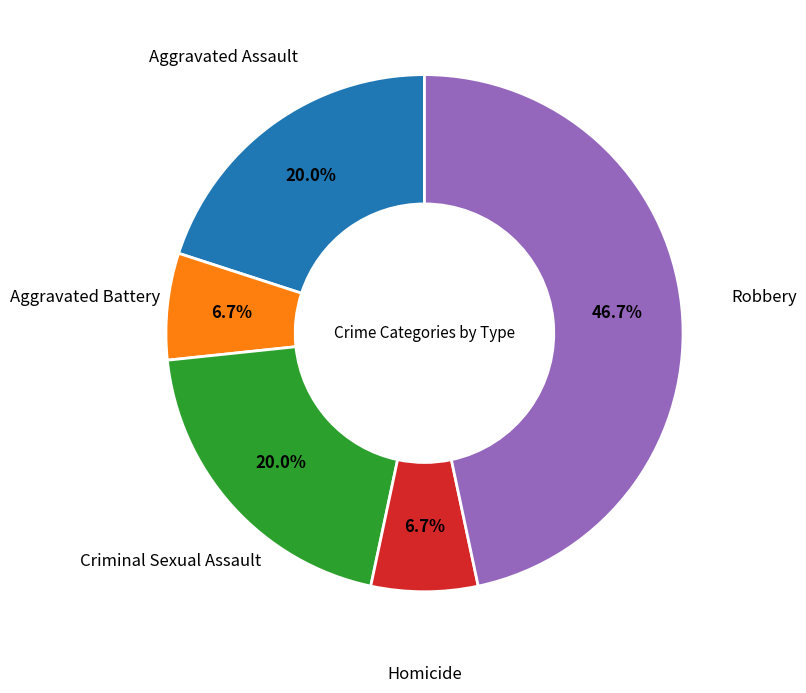

Is there any slice that represents more than half of the pie?

No